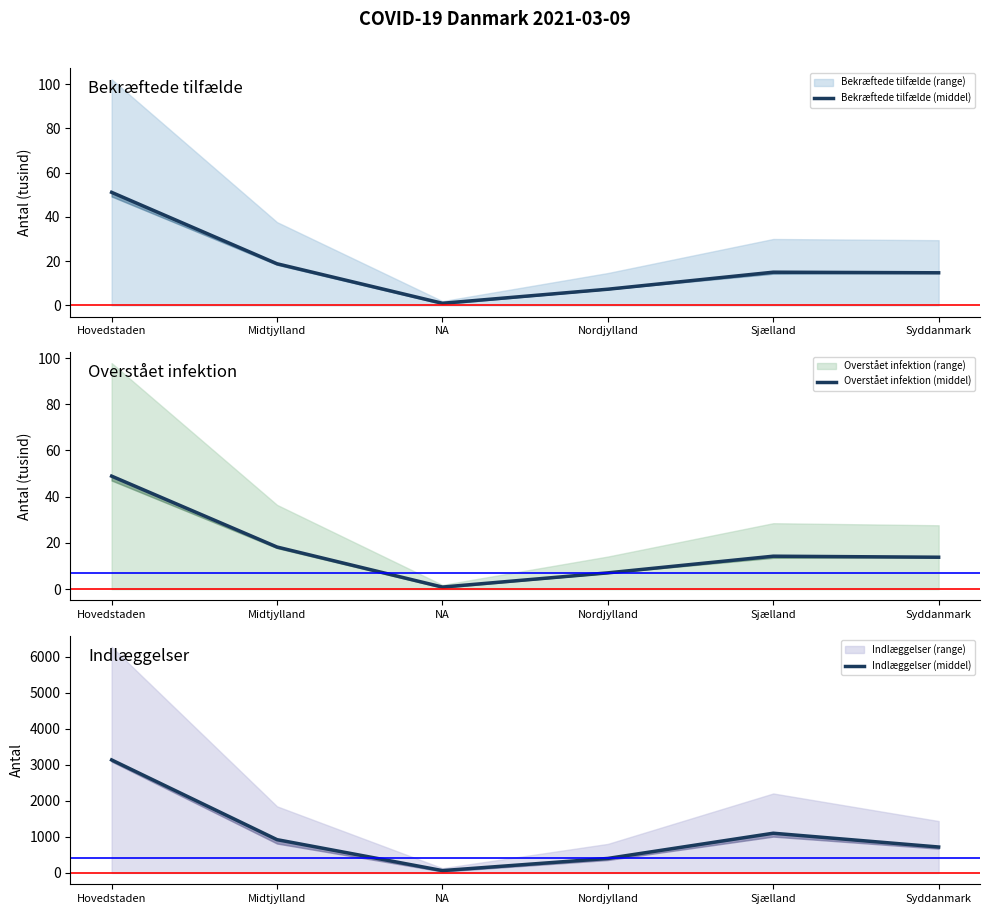

How many lines are shown in the chart?

3